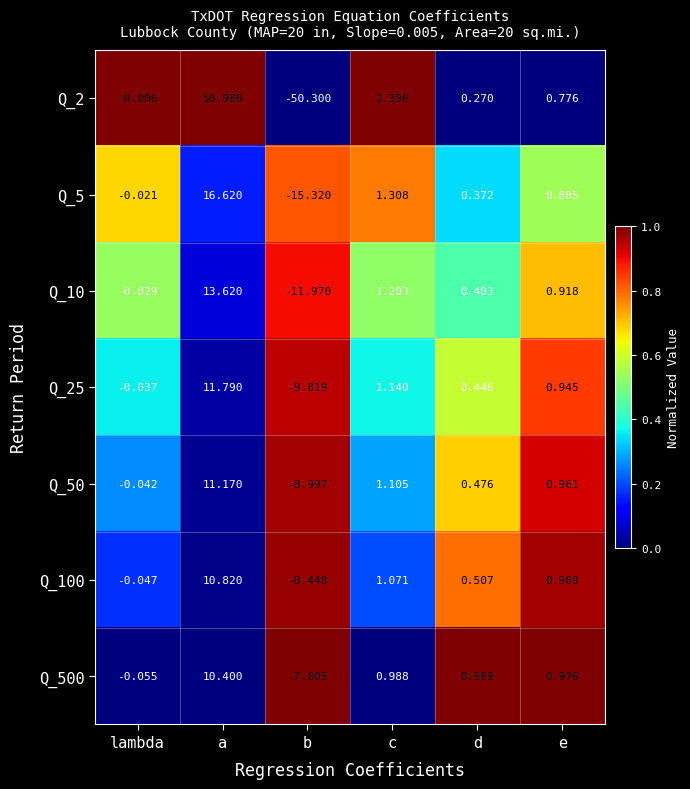

List the labels in order of Q_25 value, largest first.

a, c, e, d, lambda, b